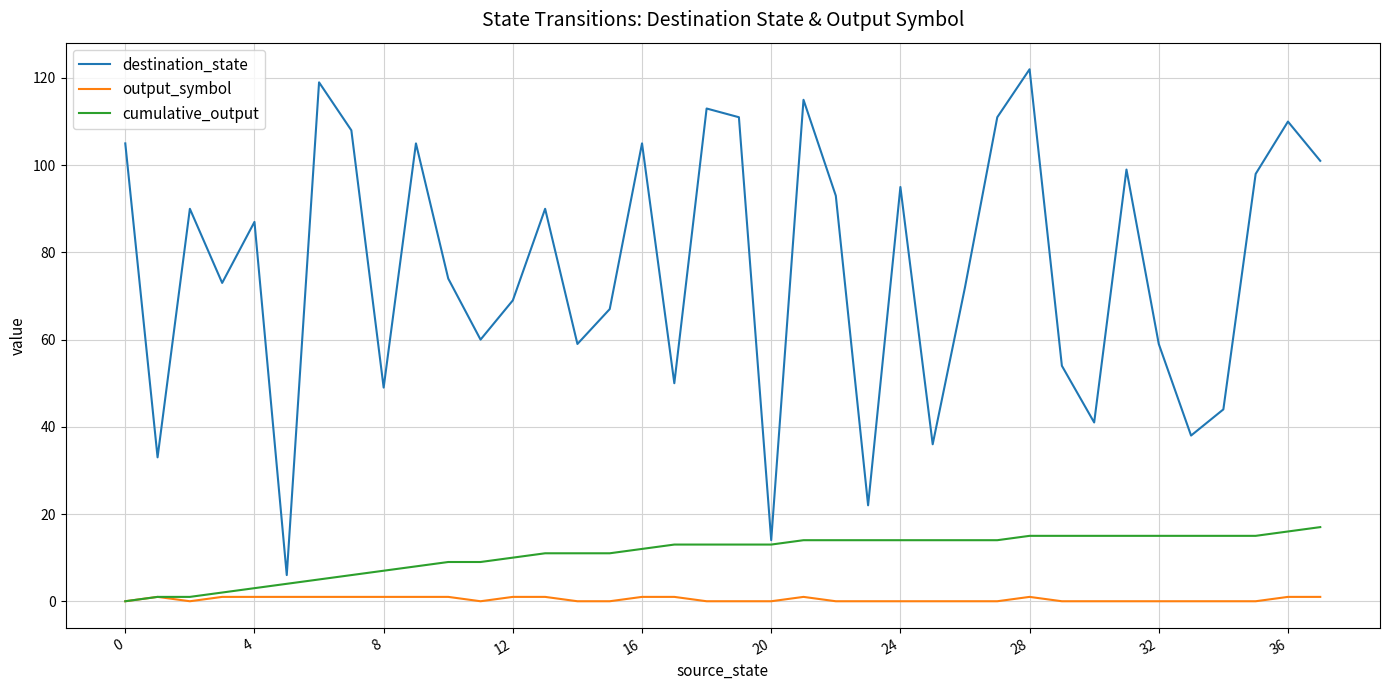

What is the maximum value shown in the chart?

122